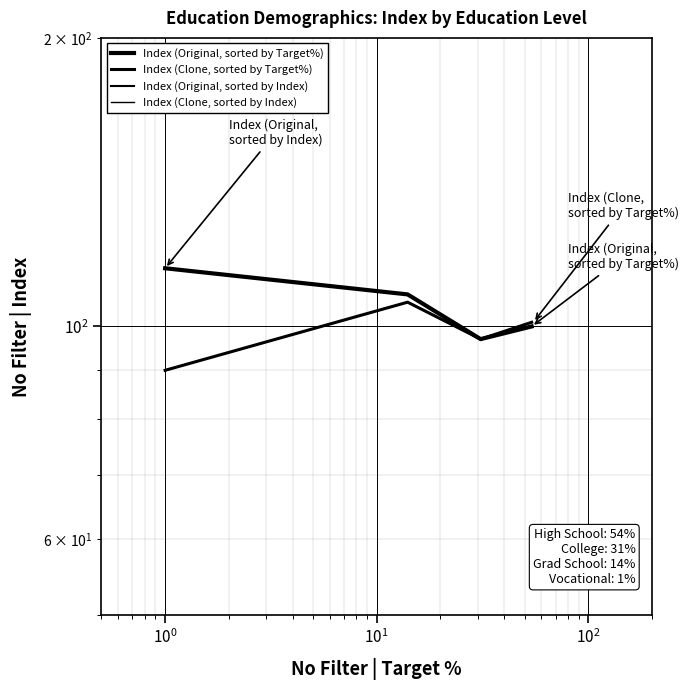

Is this an area chart (filled region under the line)?

No